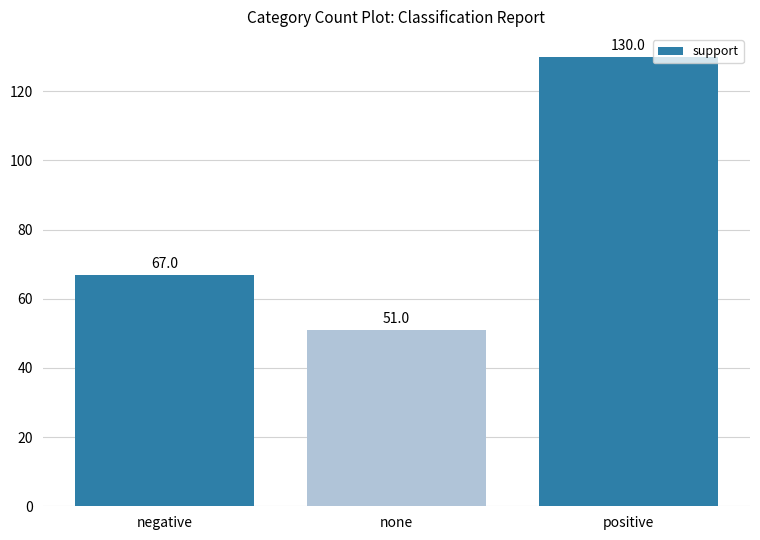

What is the value of the 3rd bar from the left?

130